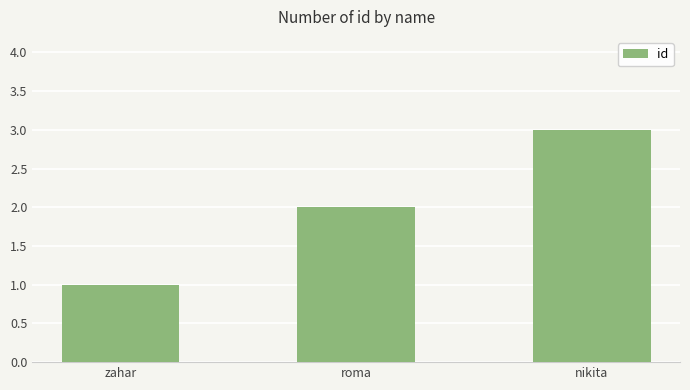

What is the label of the 2nd bar from the right?

roma